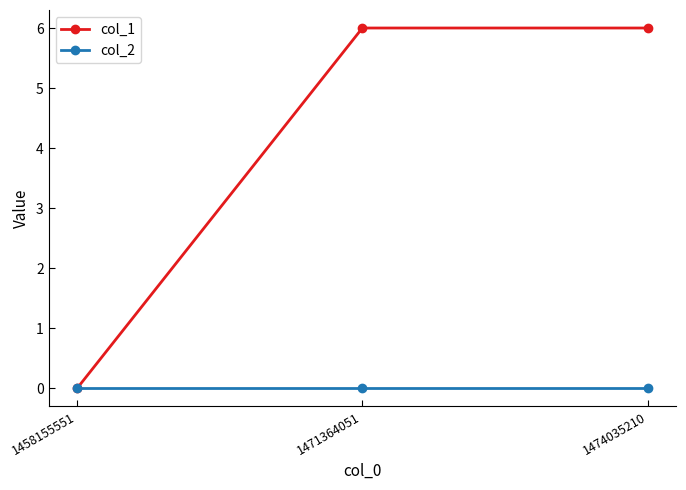

Rank the series by their maximum value, from highest to lowest.

col_1, col_2